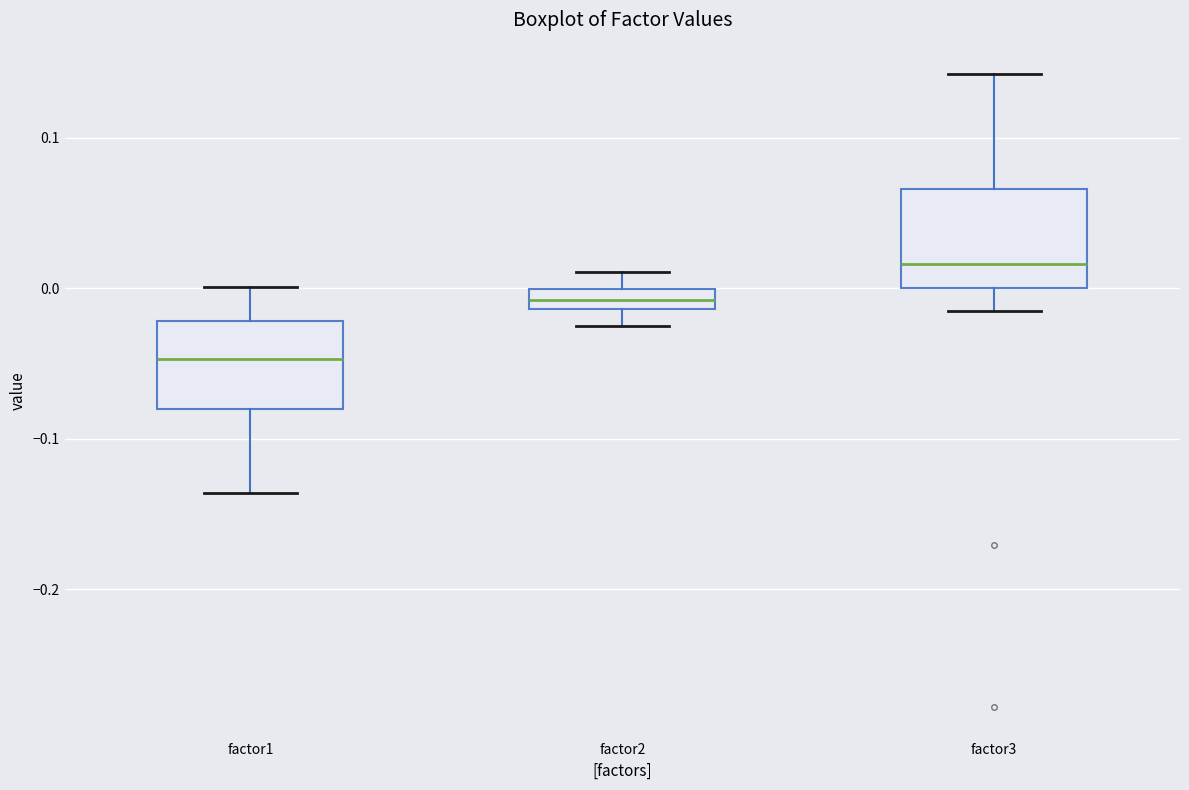

Which box's median line is the highest?

factor3